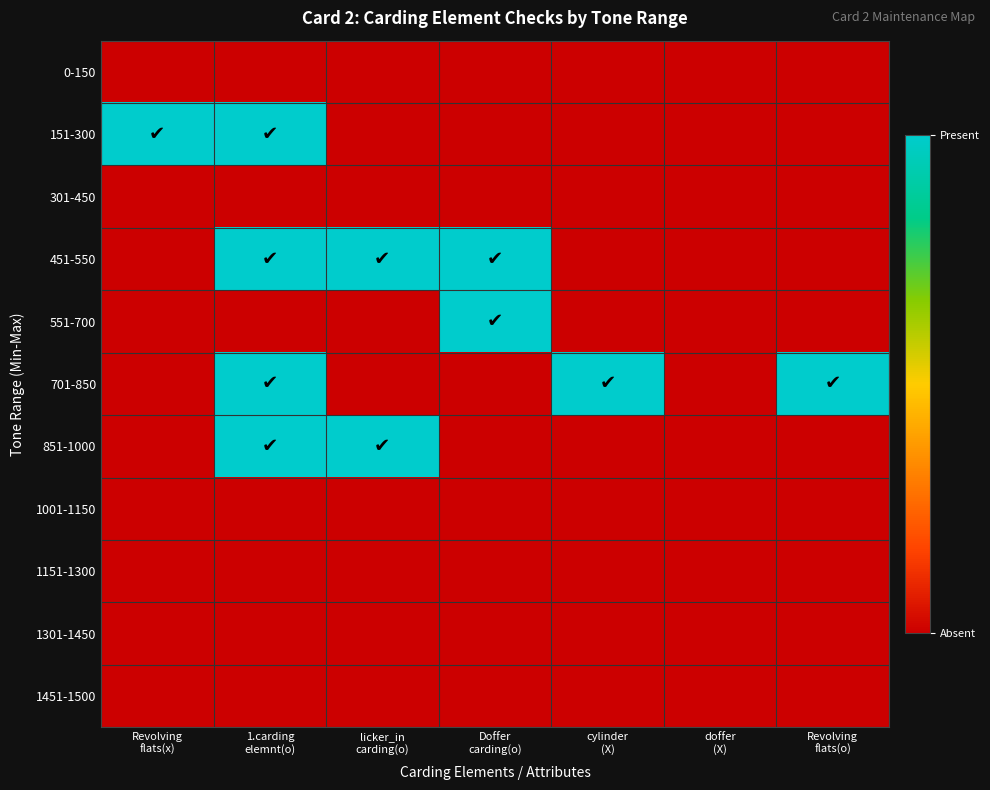

At which category is the sum across all series the highest?

1.carding
elemnt(o)